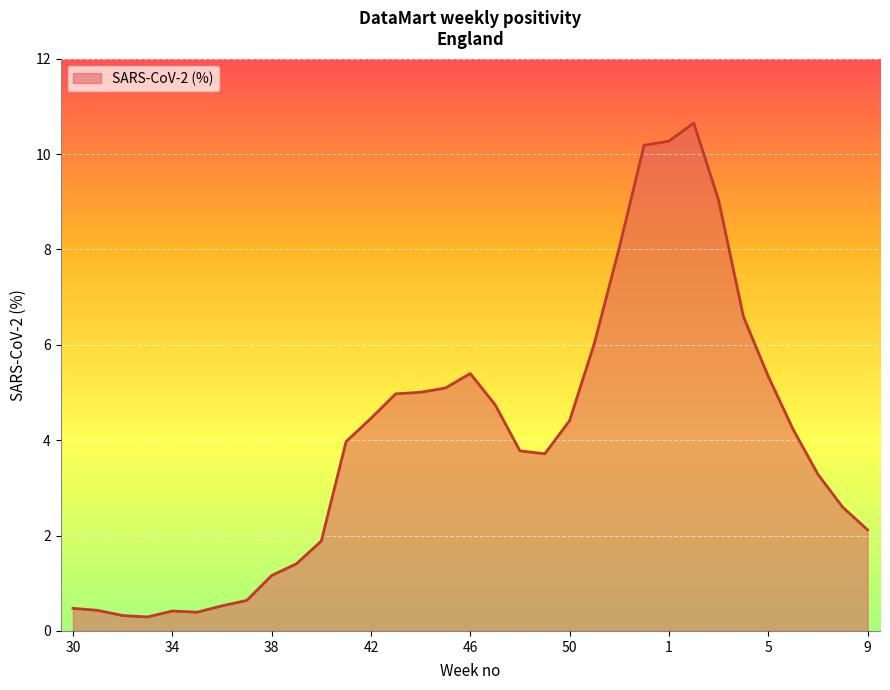

What is the difference between the maximum and minimum values?

10.4